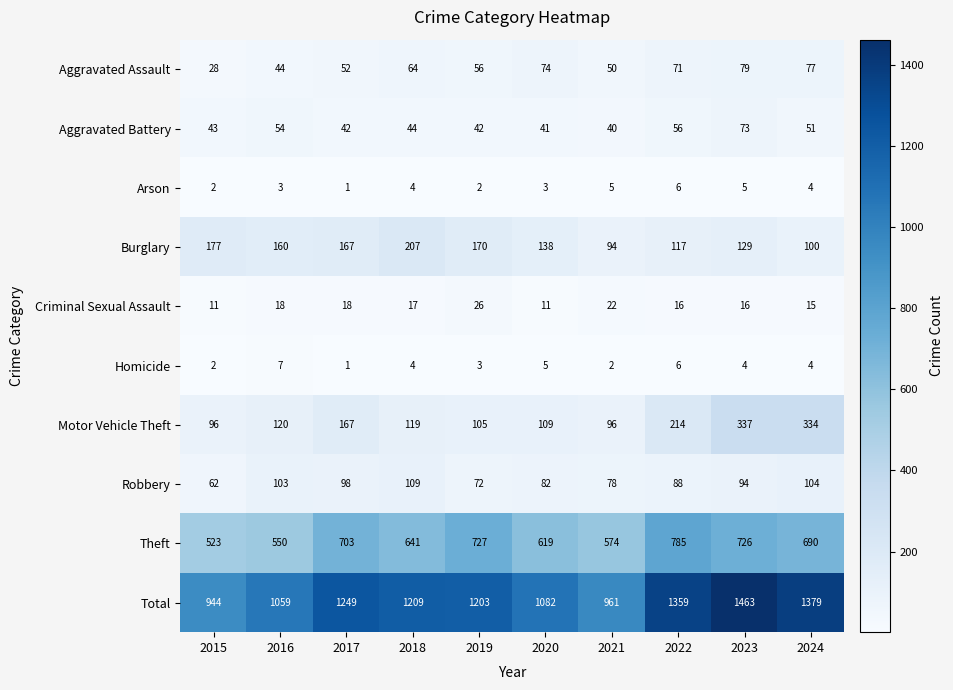

Between 2017 and 2019, which series saw the biggest shift?

Motor Vehicle Theft